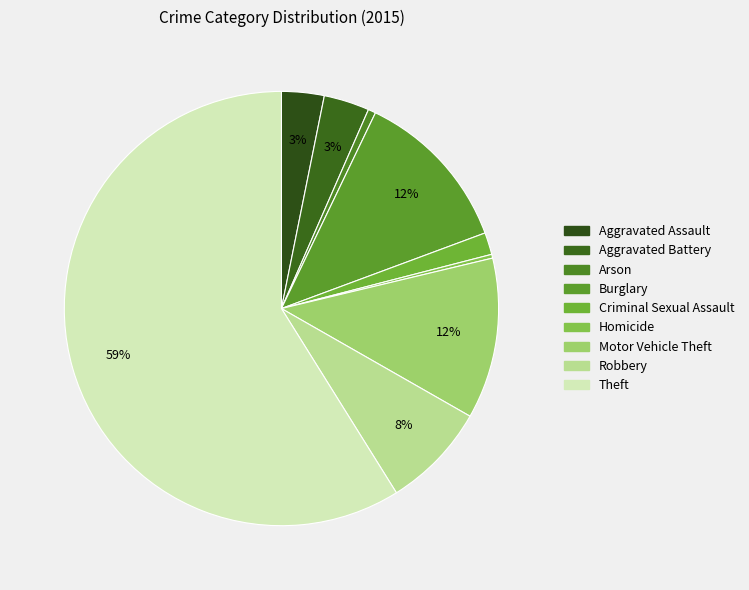

Which category accounts for the majority?

Theft